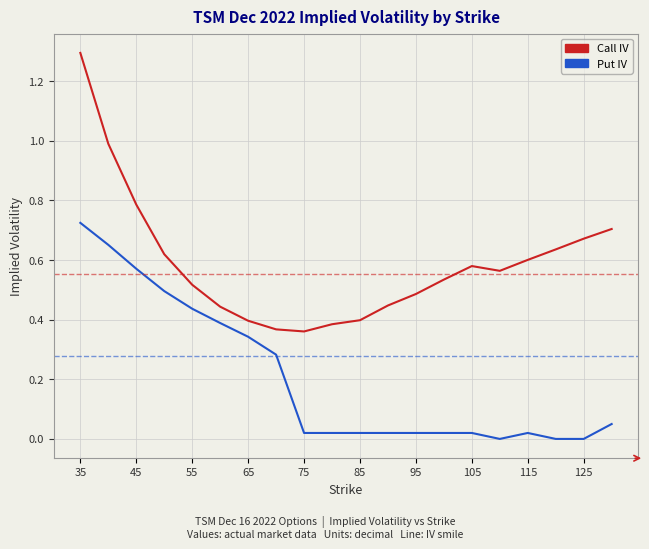

What is the maximum value shown in the chart?

1.3